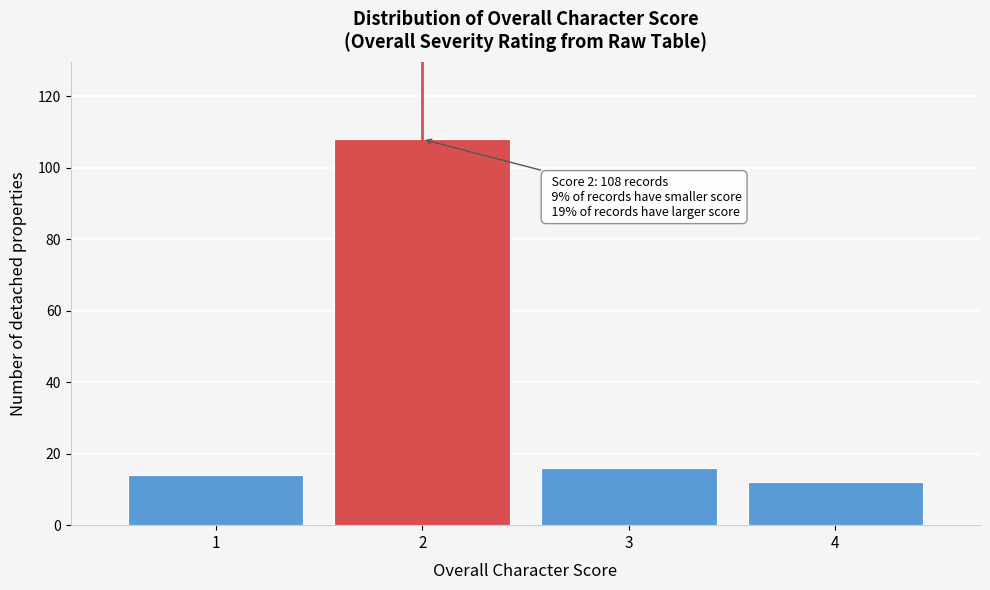

Reading right to left, extract all data points from this chart.

12	16	108	14